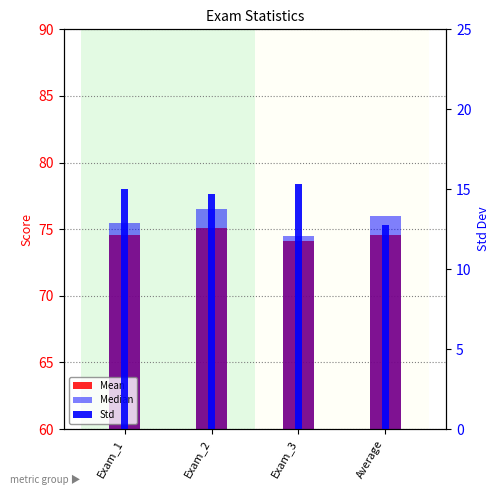

What is the total value across all series at Exam_1?

165.1